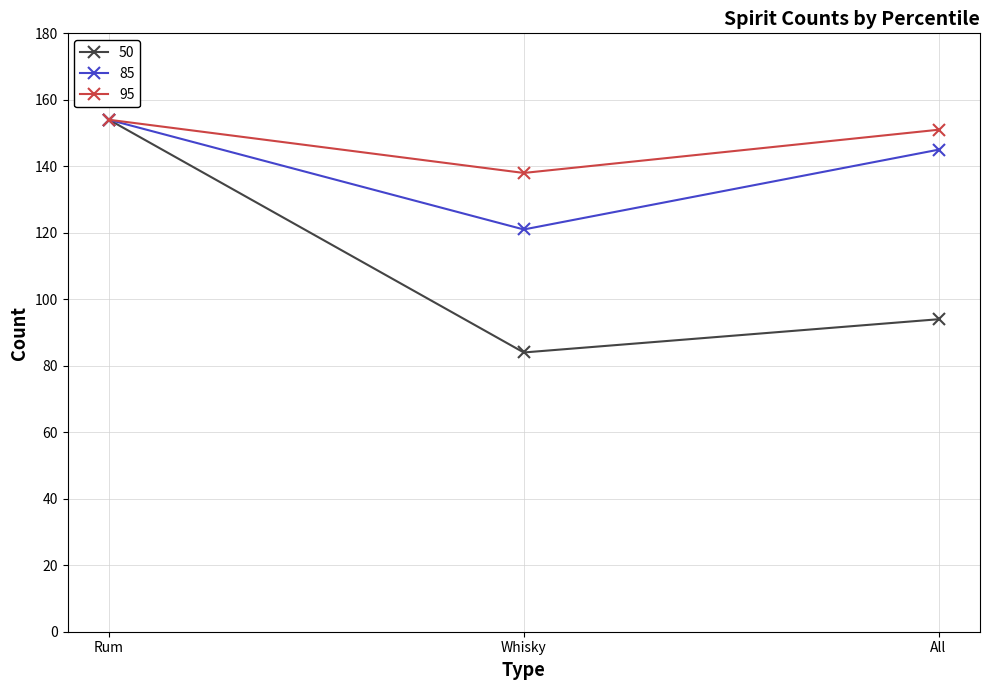

Count the number of categories in the chart.

3